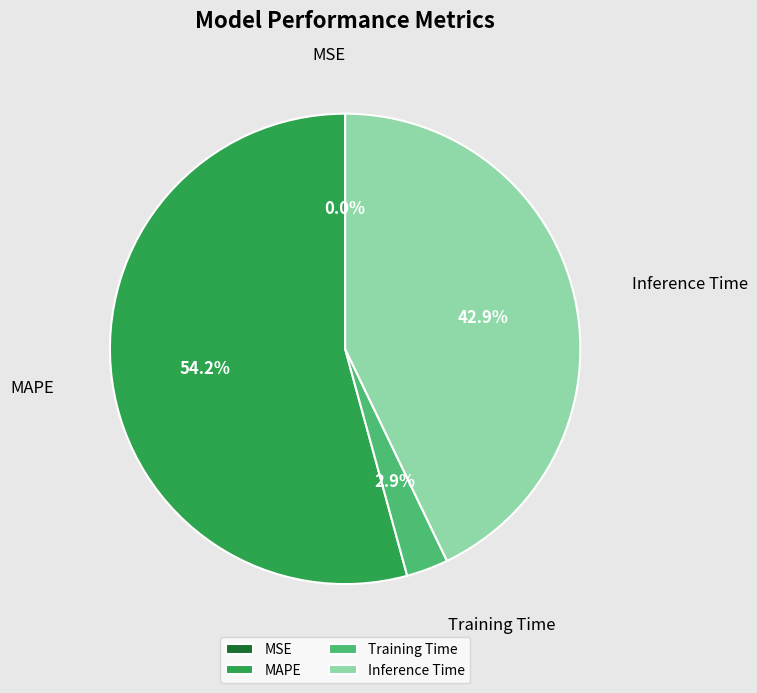

Does Inference Time account for over 50% of the chart?

No